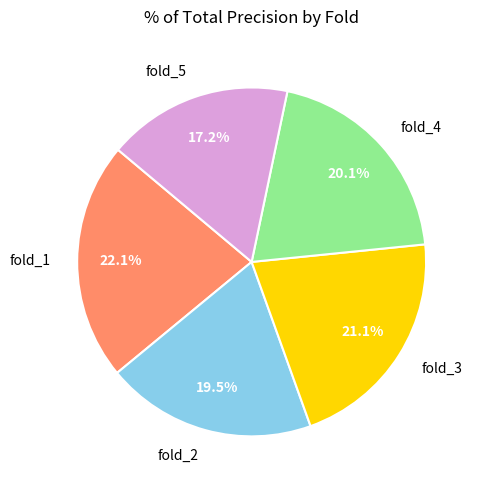

Is it true that fold_2 is 5% of the pie?

False